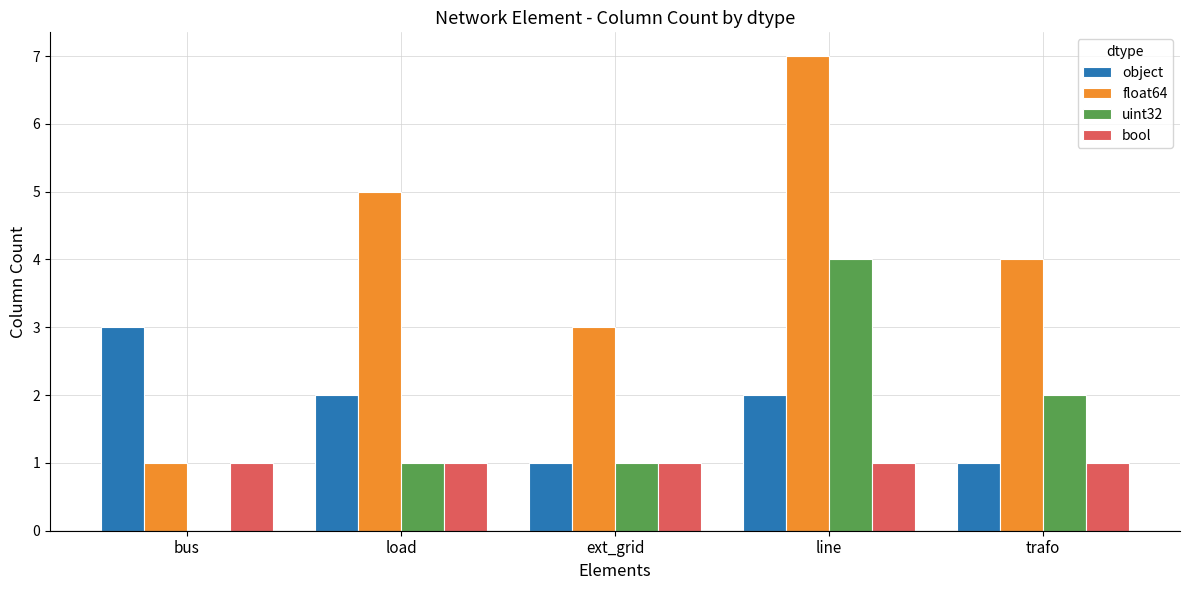

Are the bars horizontal?

No